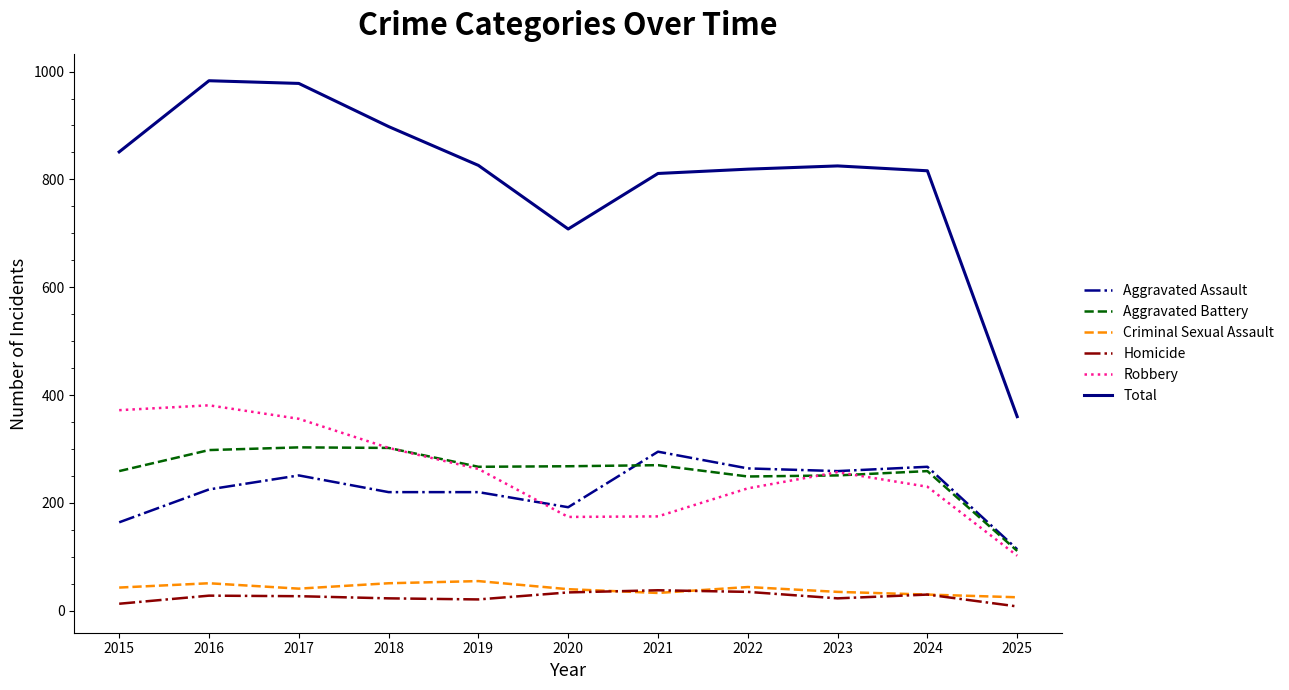

What is the smallest value displayed?

8